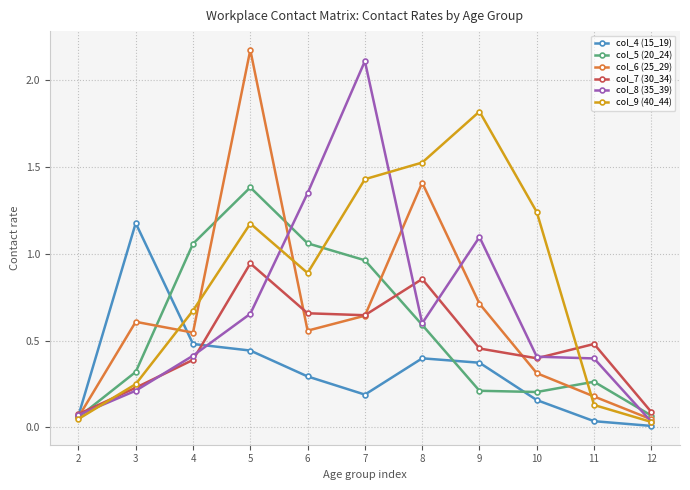

True or false: col_5 (20_24) has more than 0 points higher than both neighbors.

True